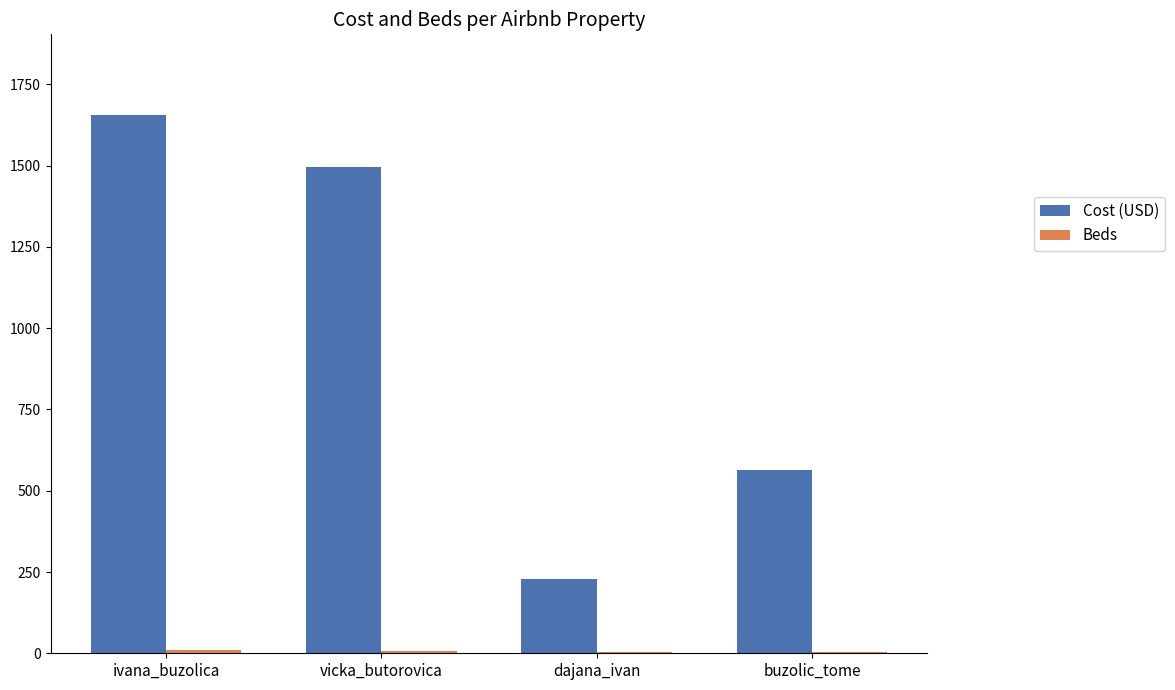

What is the maximum value shown in the chart?

1655.5